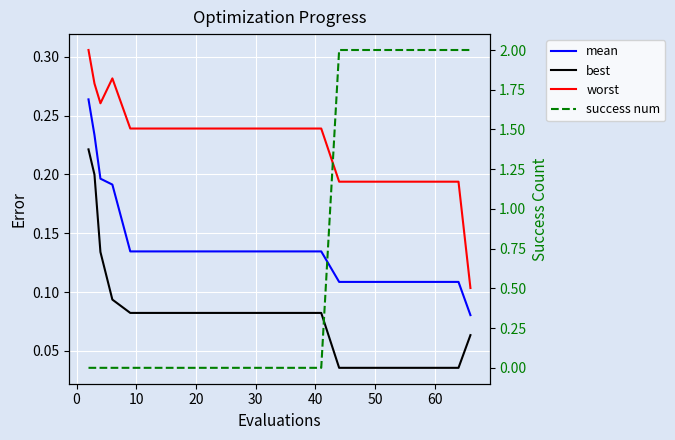

Which series has the largest total across all categories?

success num